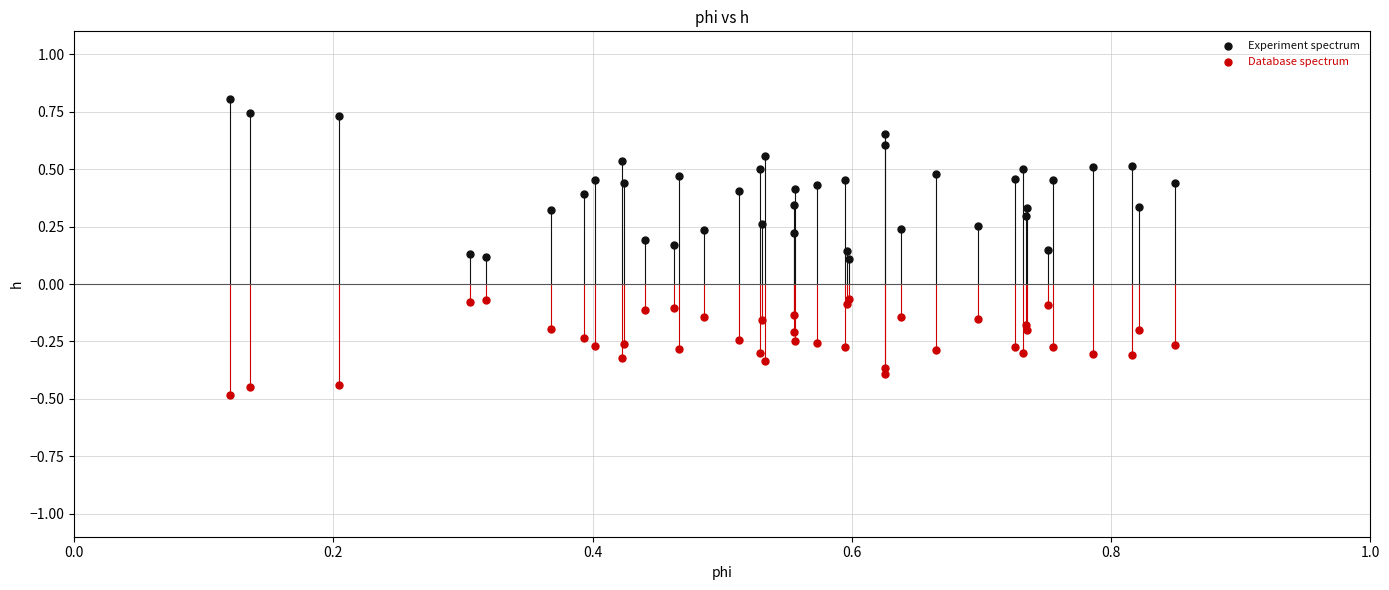

Which series contains the highest Y value?

Experiment spectrum